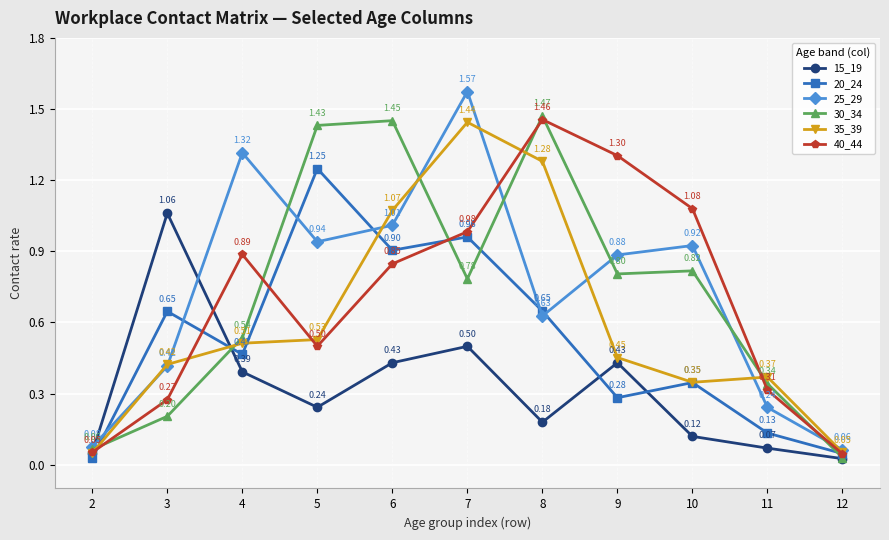

Does the chart have visible grid lines?

Yes